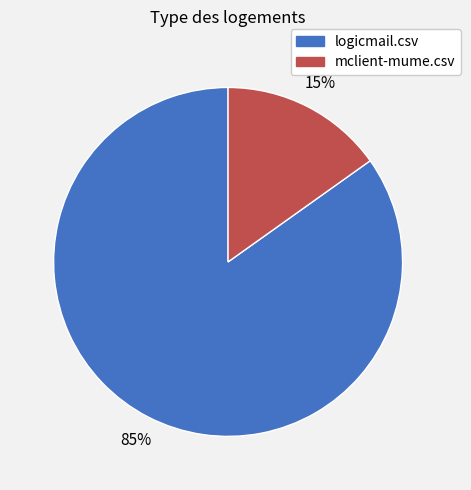

Between mclient-mume.csv and logicmail.csv, which is larger?

logicmail.csv